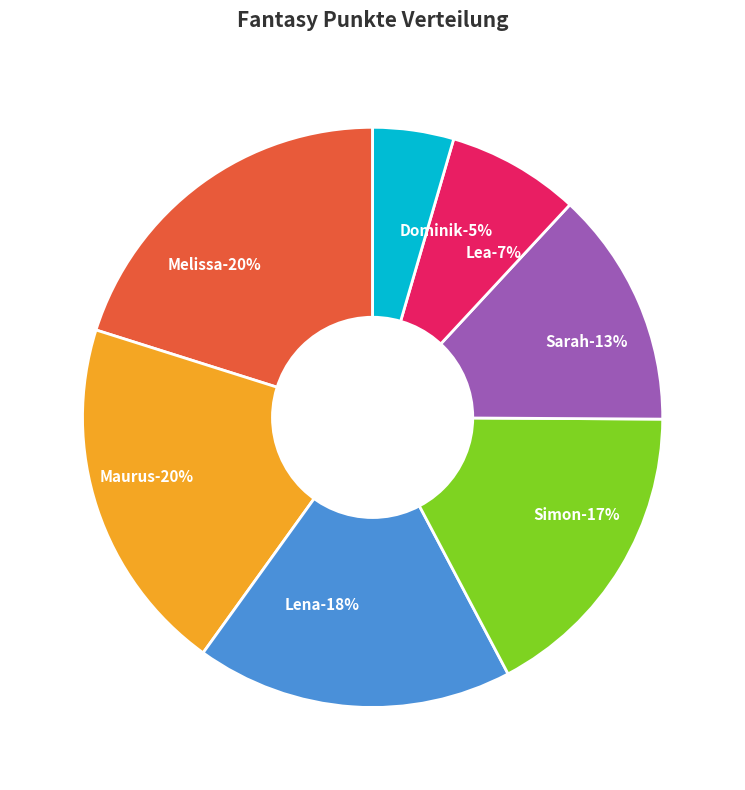

Does Maurus account for over 50% of the chart?

No